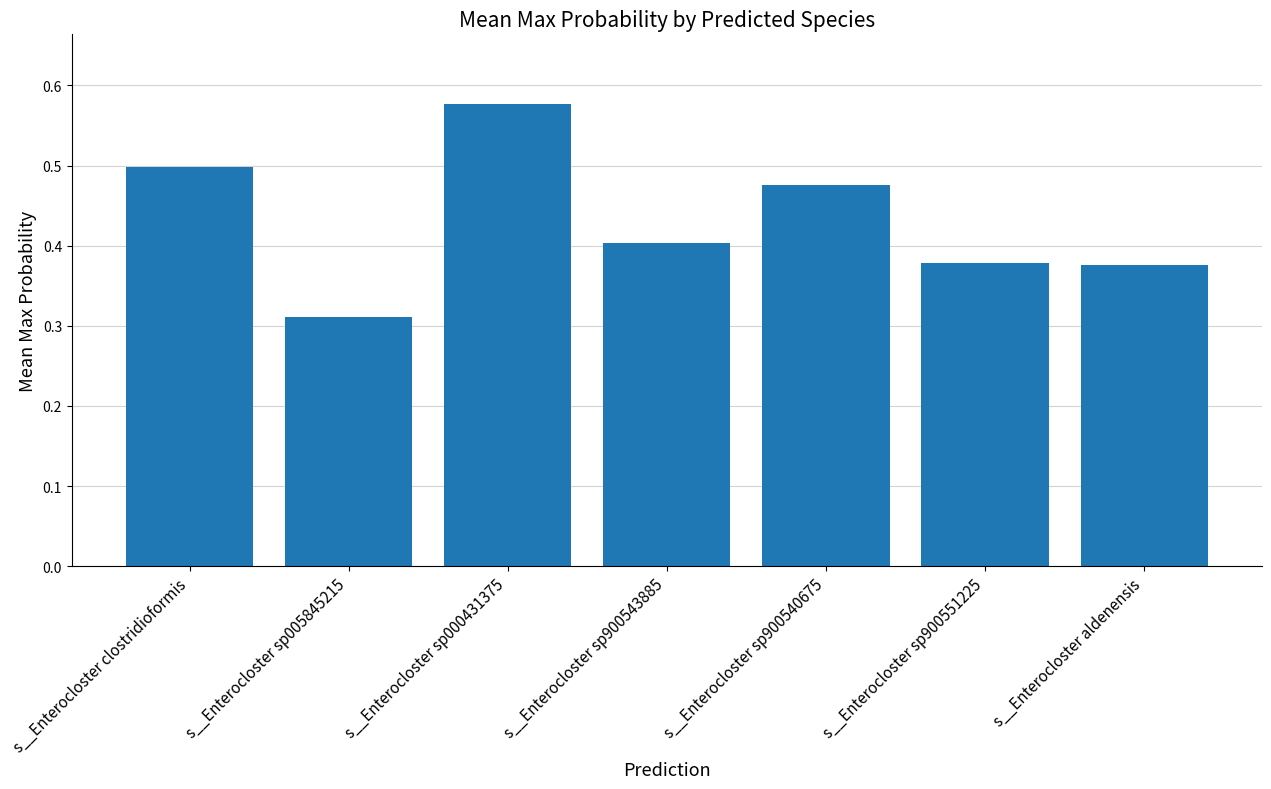

What is the change in value from s__Enterocloster sp000431375 to s__Enterocloster sp900540675?

-0.1